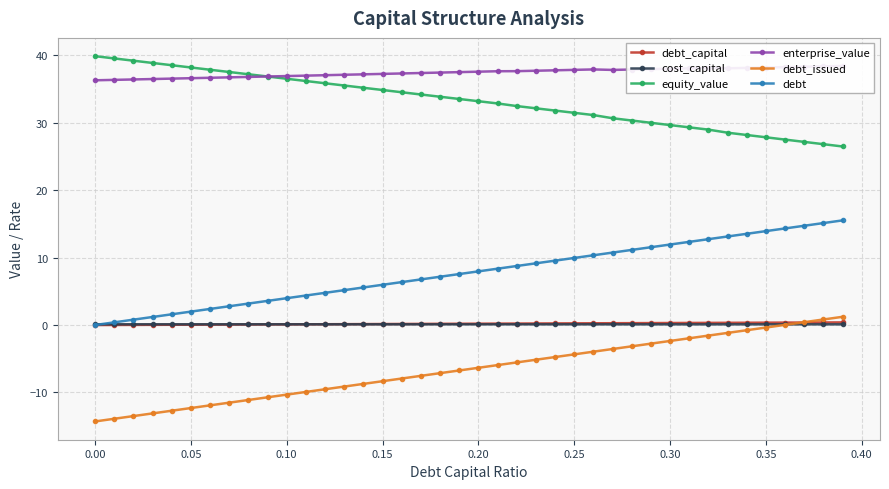

List the series in order of their peak value, lowest first.

cost_capital, debt_capital, debt_issued, debt, enterprise_value, equity_value